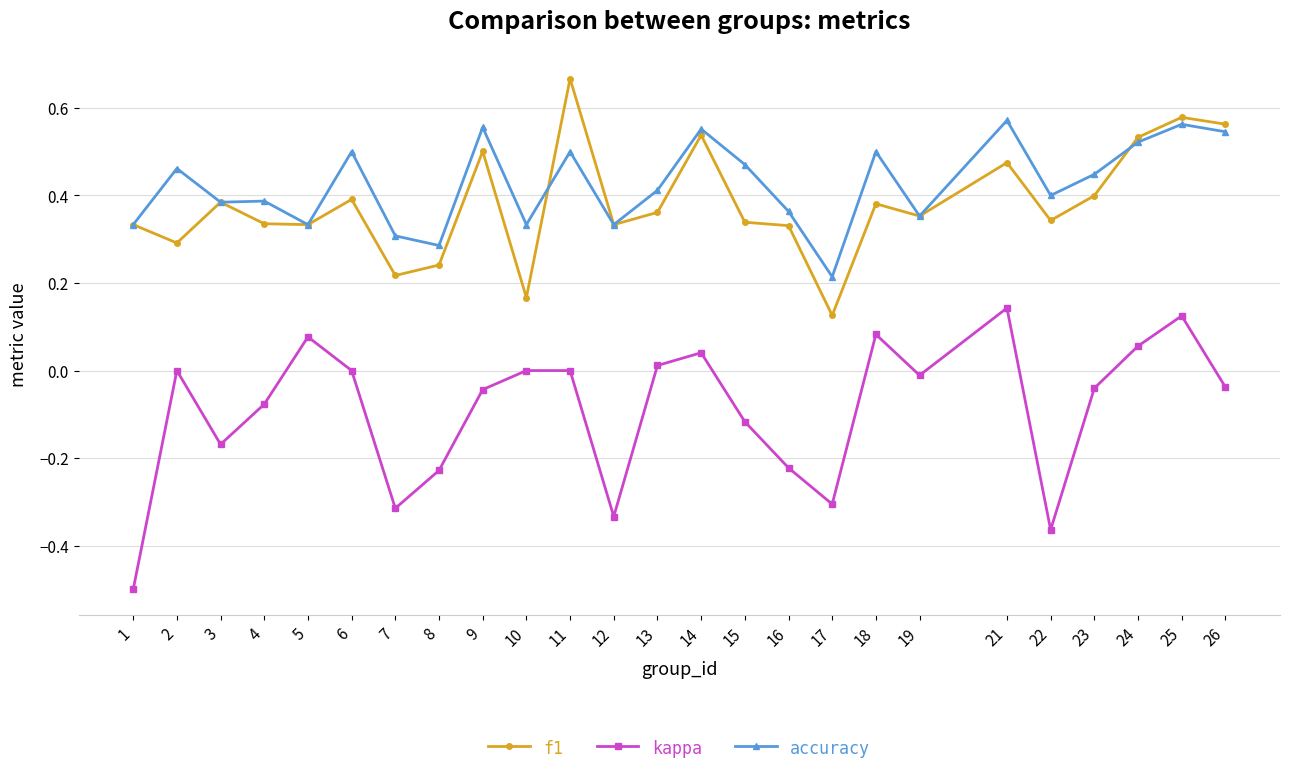

True or false: kappa and f1 cross at least once.

False